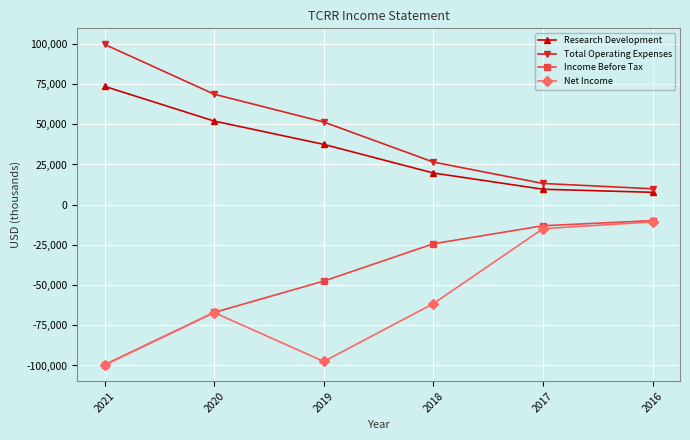

Reading right to left, what are all the values shown in this chart?

Research Development: 7700	9600	19700	37500	52000	73600
Total Operating Expenses: 9900	13200	26500	51400	68700	99700
Income Before Tax: -9900	-13100	-24300	-47500	-67000	-99500
Net Income: -10700	-14900	-61500	-97500	-67100	-99800